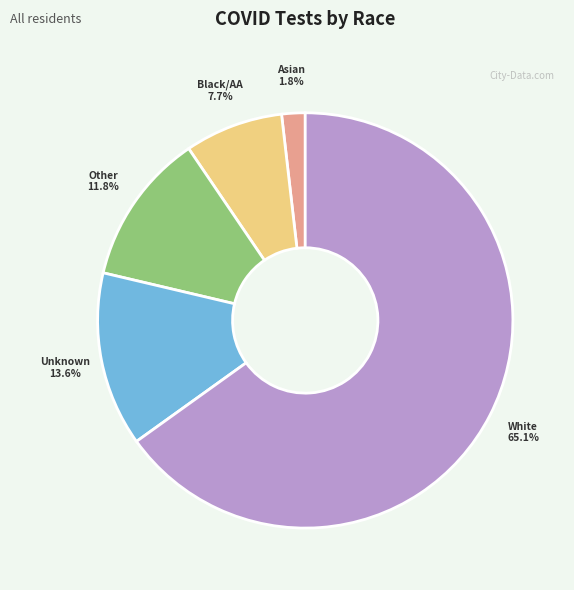

Does any single category account for the majority?

Yes